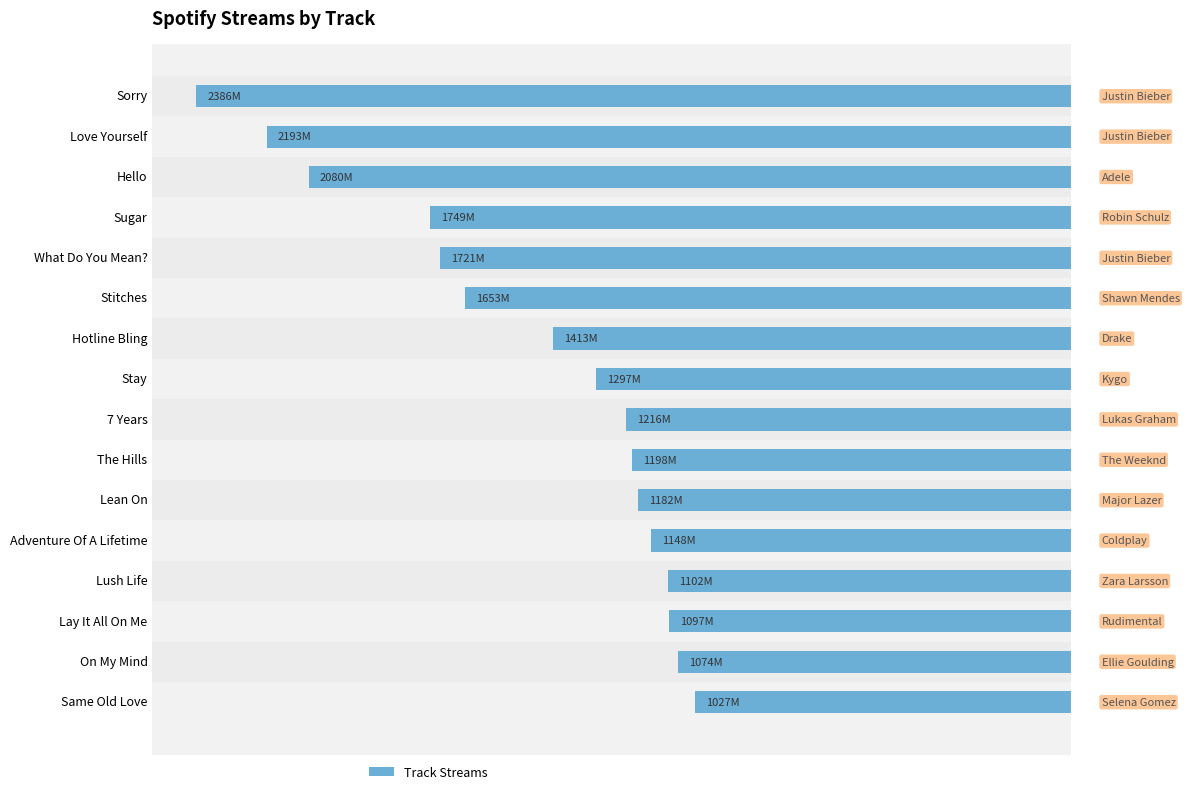

Which label corresponds to the smallest value in the chart?

Sorry